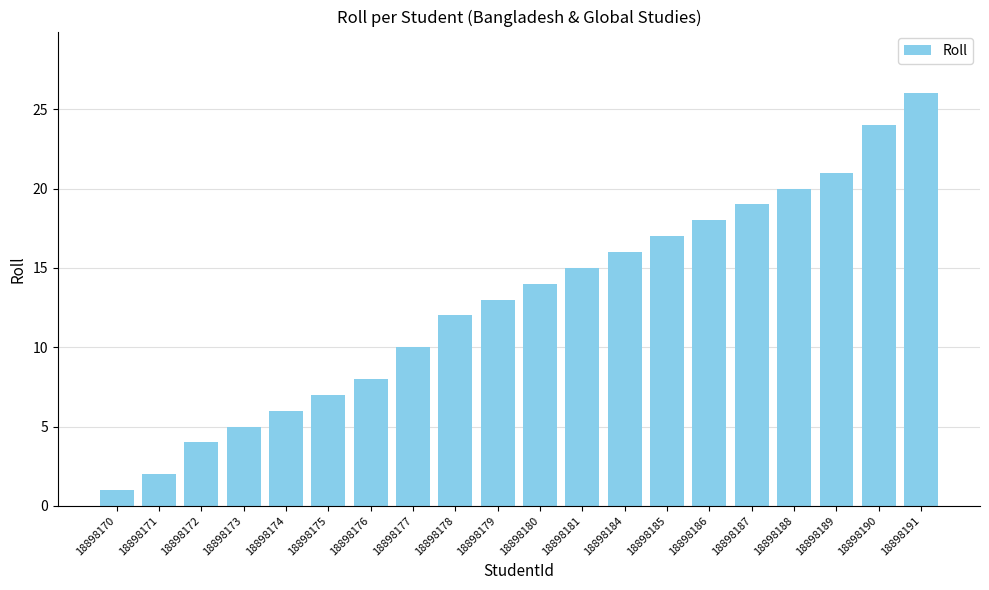

Is it true that the value at 18898186 is 18?

True